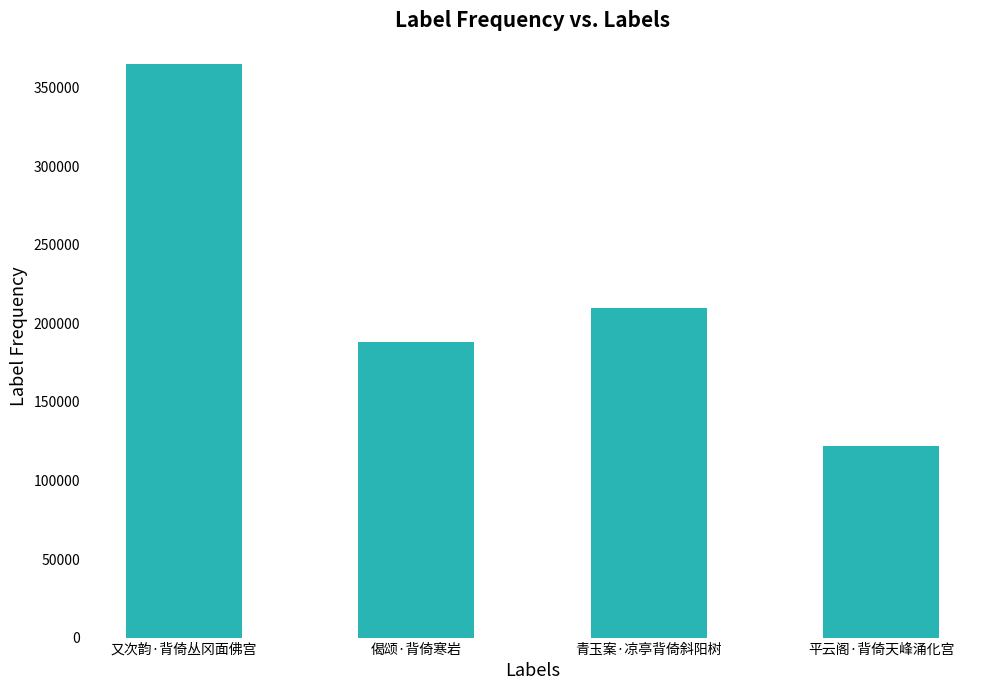

What is the label of the 3rd bar from the left?

青玉案·凉亭背倚斜阳树